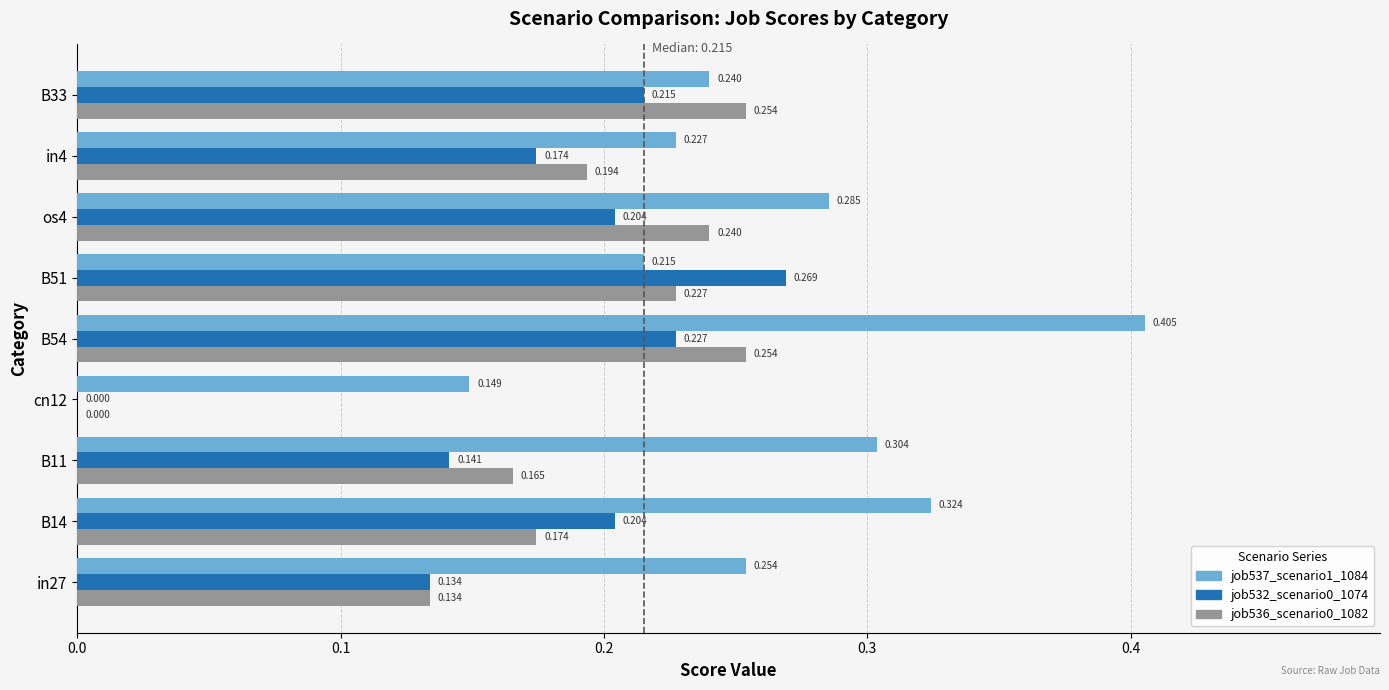

Is the value of job532_scenario0_1074 at B14 greater than the value of job536_scenario0_1082 at in4?

Yes